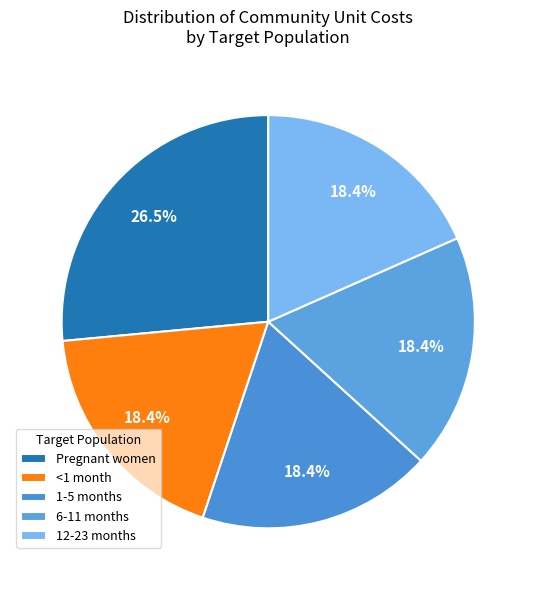

Rank the categories by value from highest to lowest.

Pregnant women, <1 month, 1-5 months, 6-11 months, 12-23 months